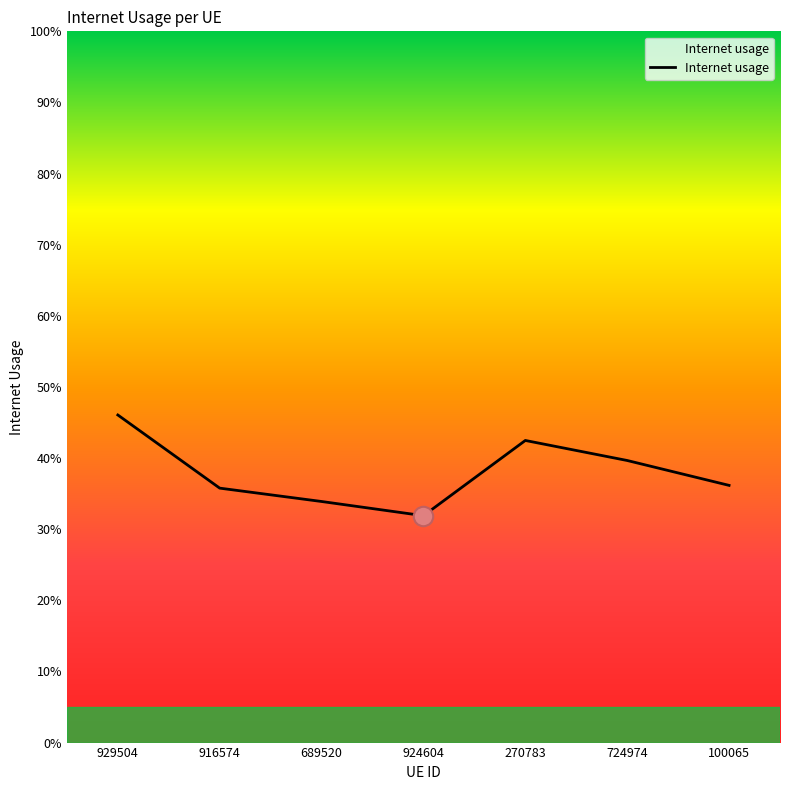

What position from the right is 270783?

3